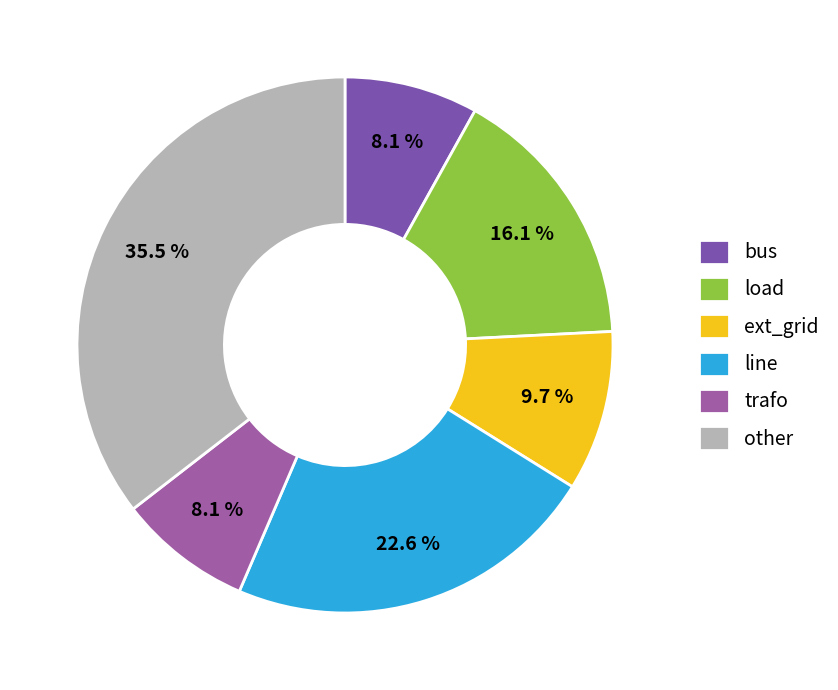

To the nearest percent, what is the difference between the largest and smallest slice percentages?

27%